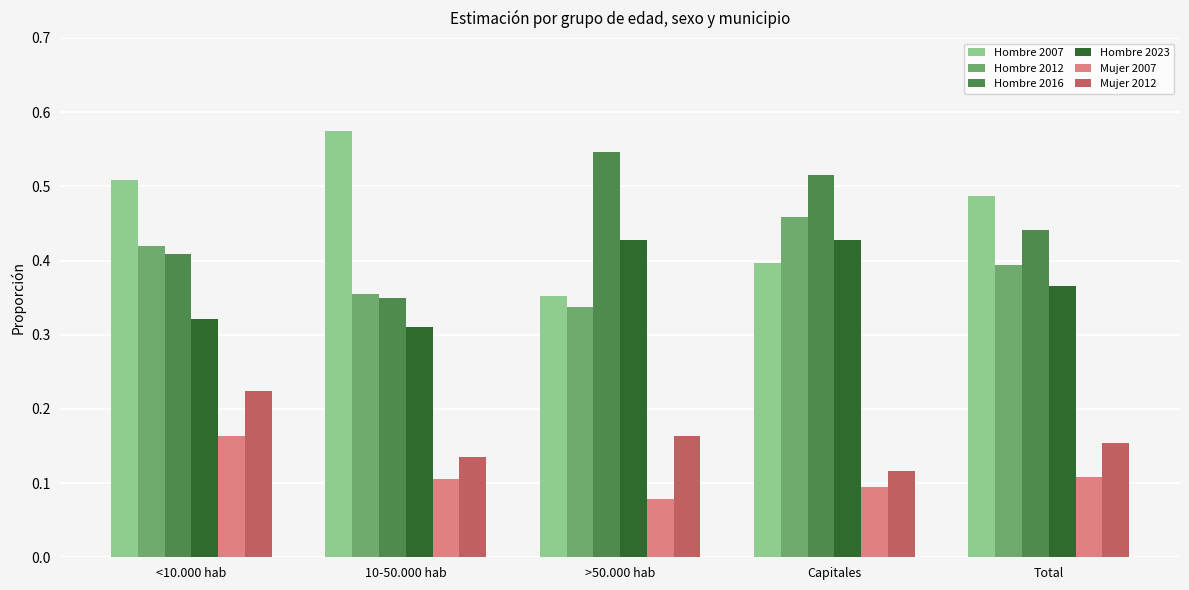

What is the sum of the Hombre 2023 values at Capitales and Total?

0.8